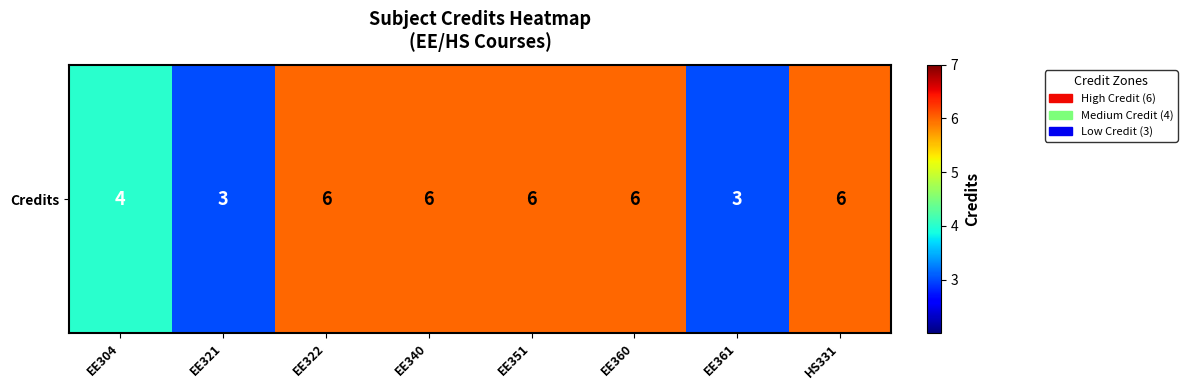

What is the greatest value displayed?

6